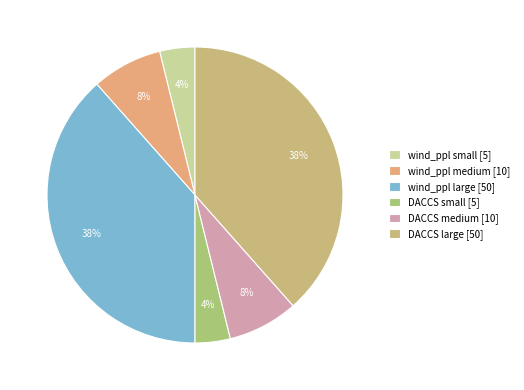

To the nearest percent, what portion does DACCS medium represent?

8%